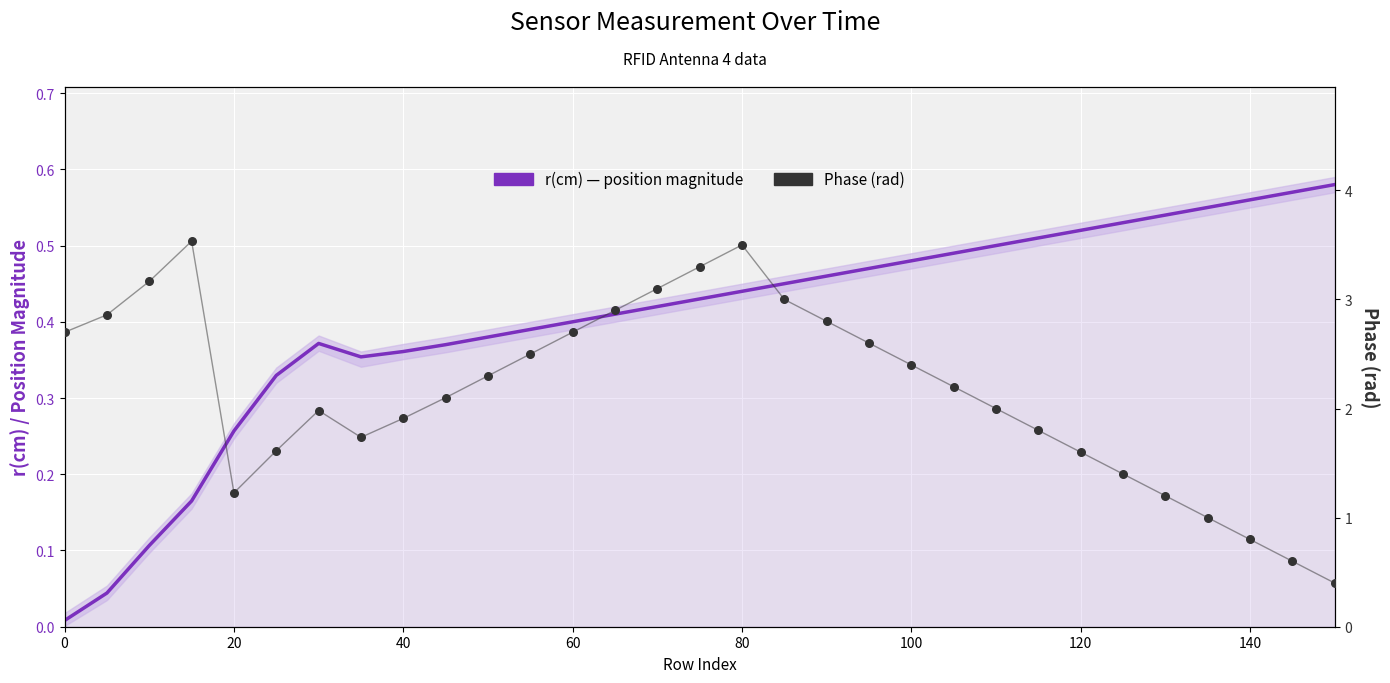

Which series contains the highest Y value?

Phase (rad)